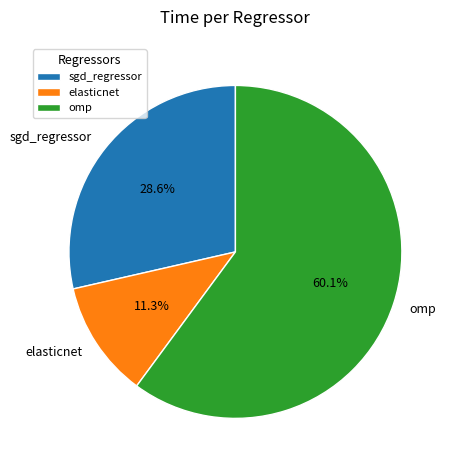

Which category has the biggest portion of the pie?

omp